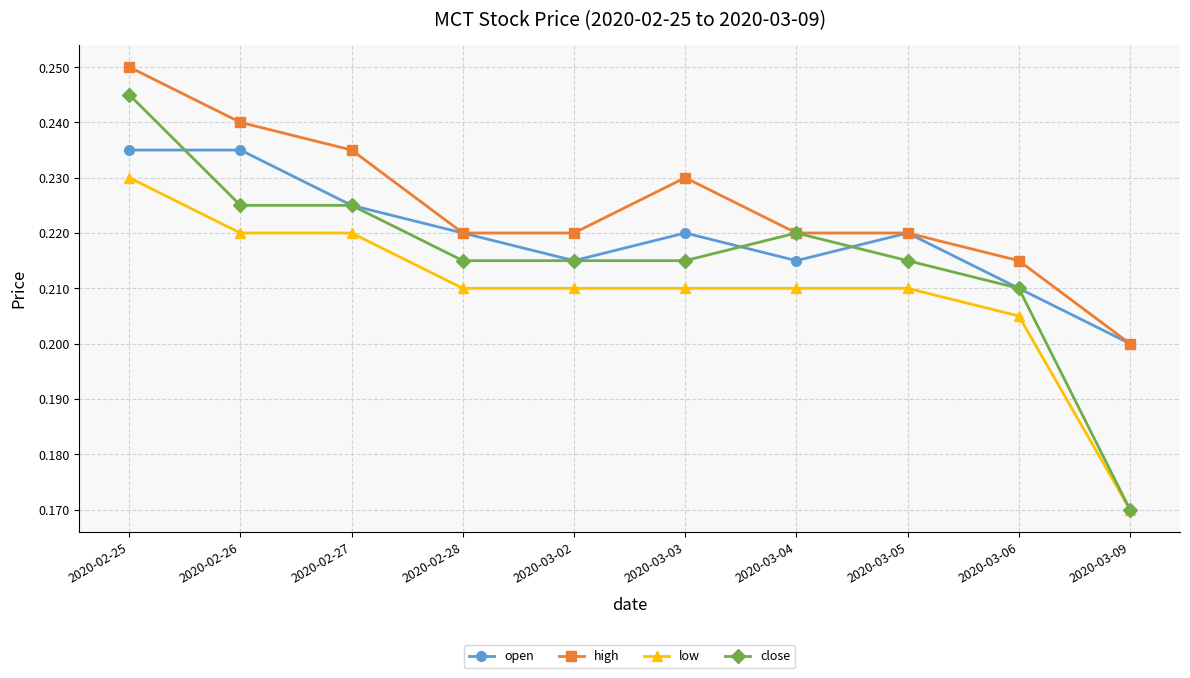

Which category has the lowest value in the high series?

2020-03-09